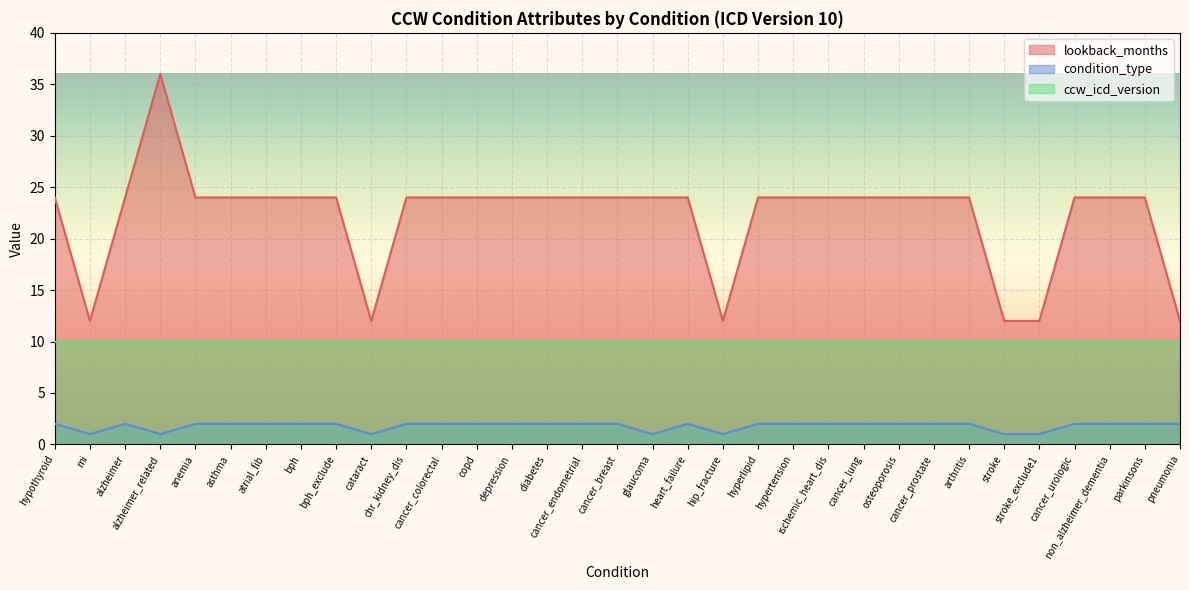

Which series has the widest spread of values?

lookback_months